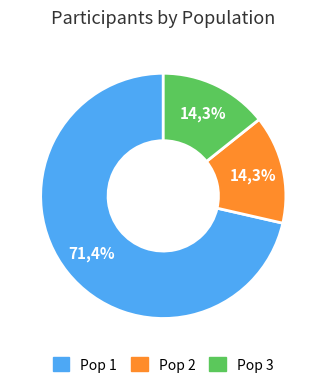

What percentage is the Pop 2 slice, to the nearest percent?

14%